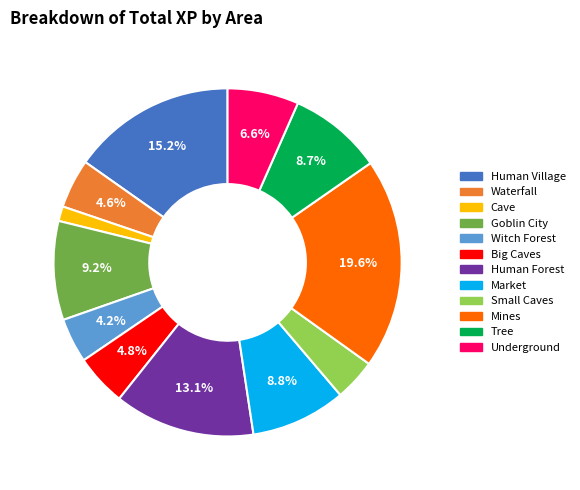

The Tree slice represents 9% of the pie. True or false?

True